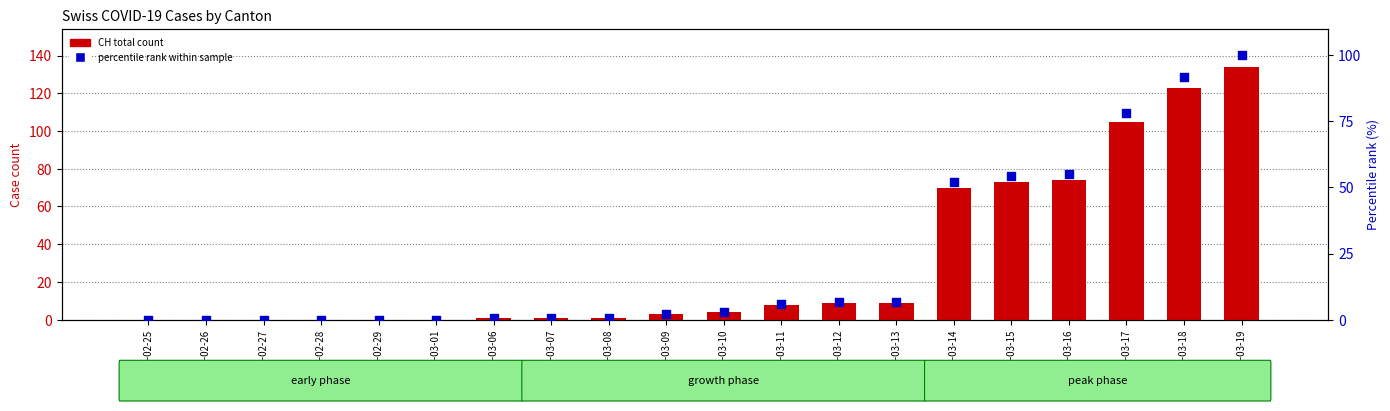

At how many categories does at least one series exceed 90?

3